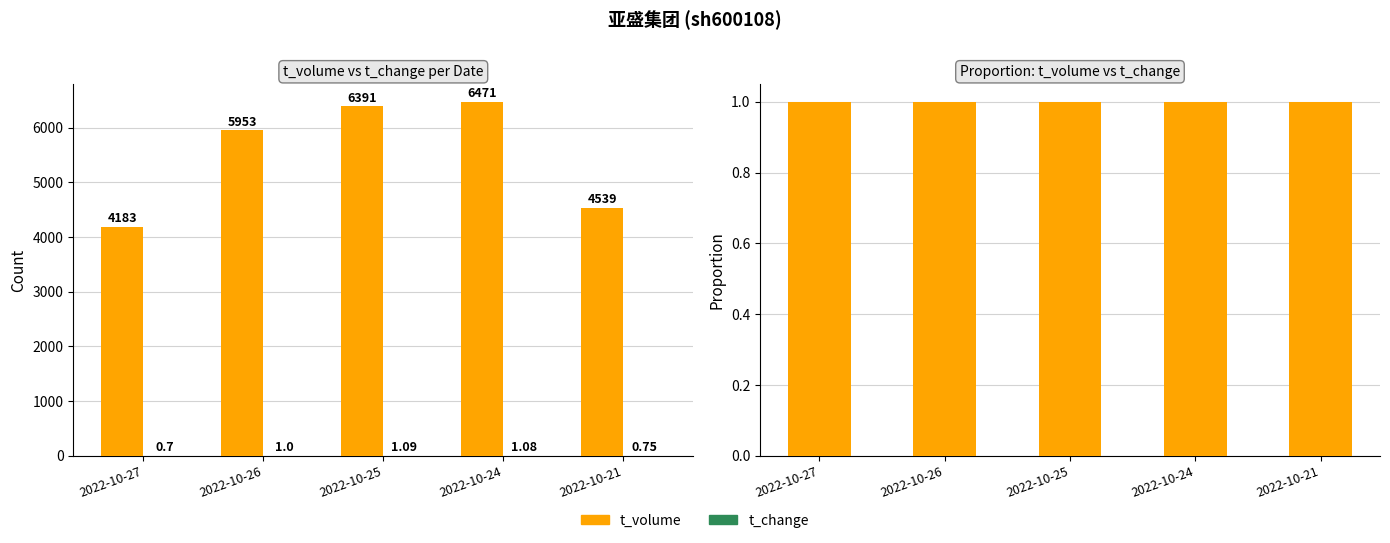

How many data points does each series have?

5